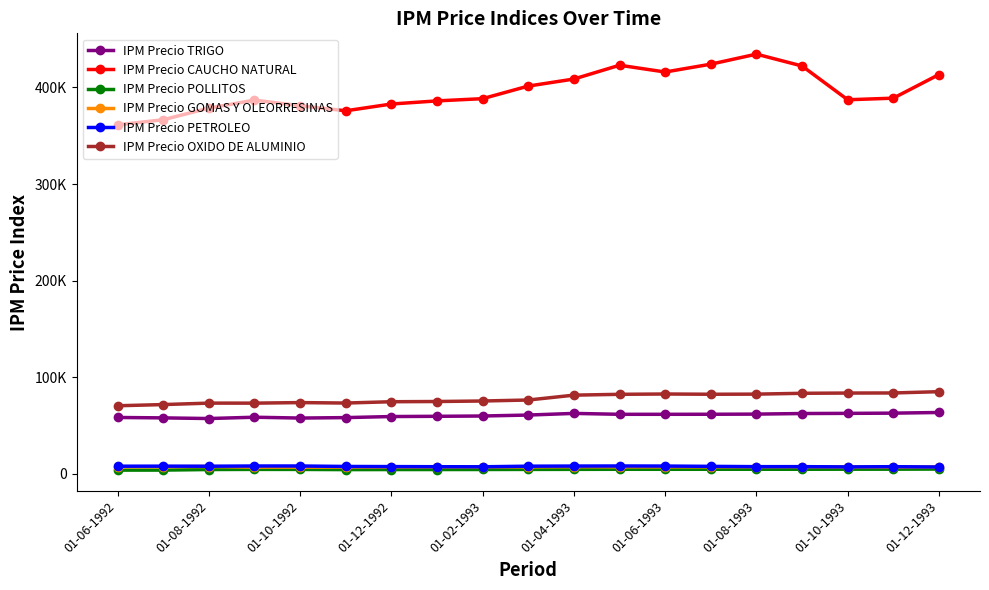

Does the chart have visible grid lines?

No